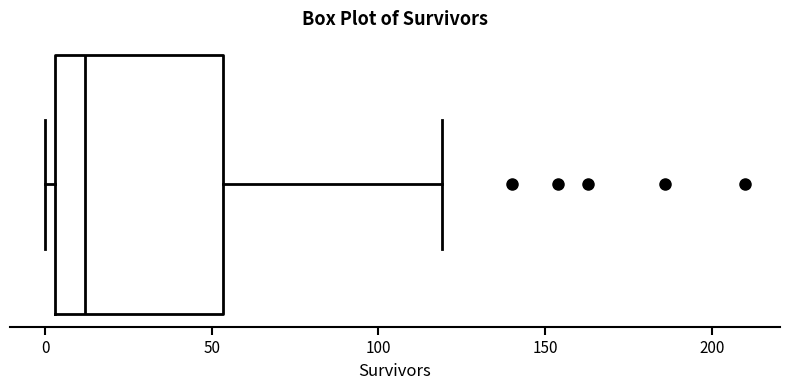

Read this box plot against the x-axis: the position of the median line, the range covered by the box, and the ends of both whiskers. The values are not printed on the chart, so give them approximately, as read against the axis.

median 10, box 5 to 55, whiskers 0 to 120